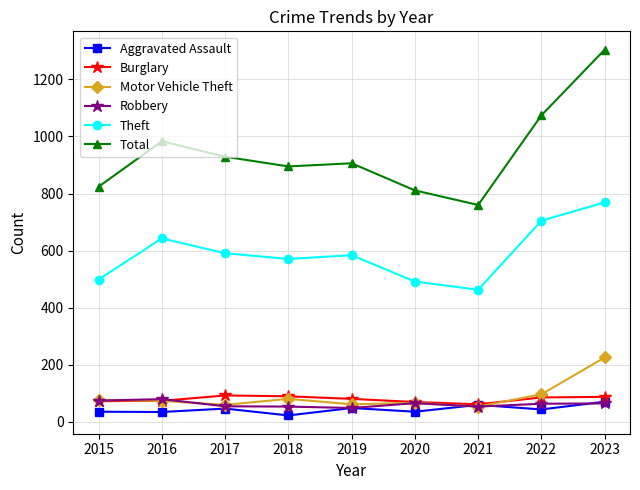

Which series has the largest total across all categories?

Total